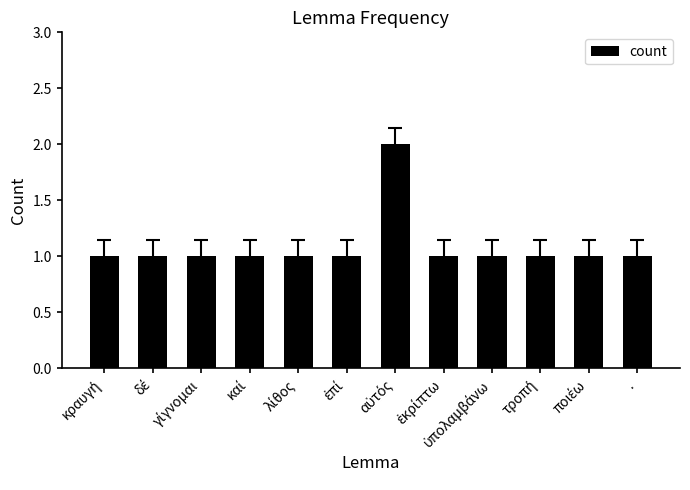

What is the value of the 4th bar from the left?

1